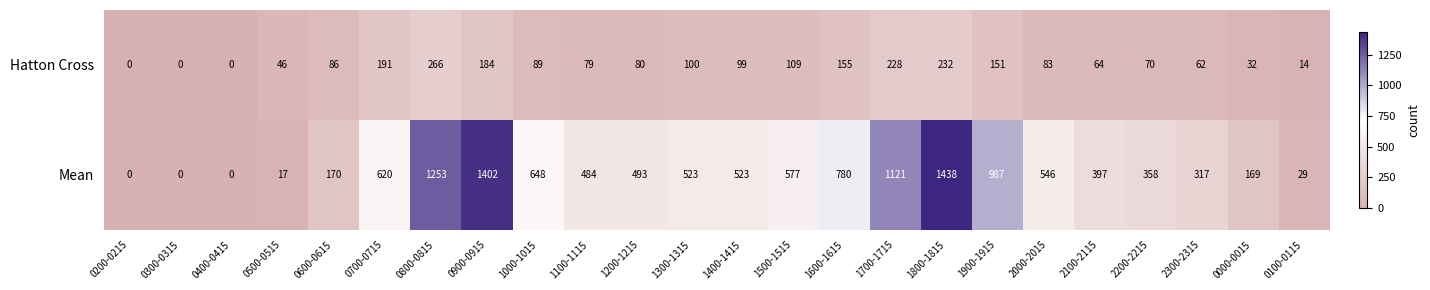

Rank the series at 2100-2115 from highest to lowest value.

Mean, Hatton Cross